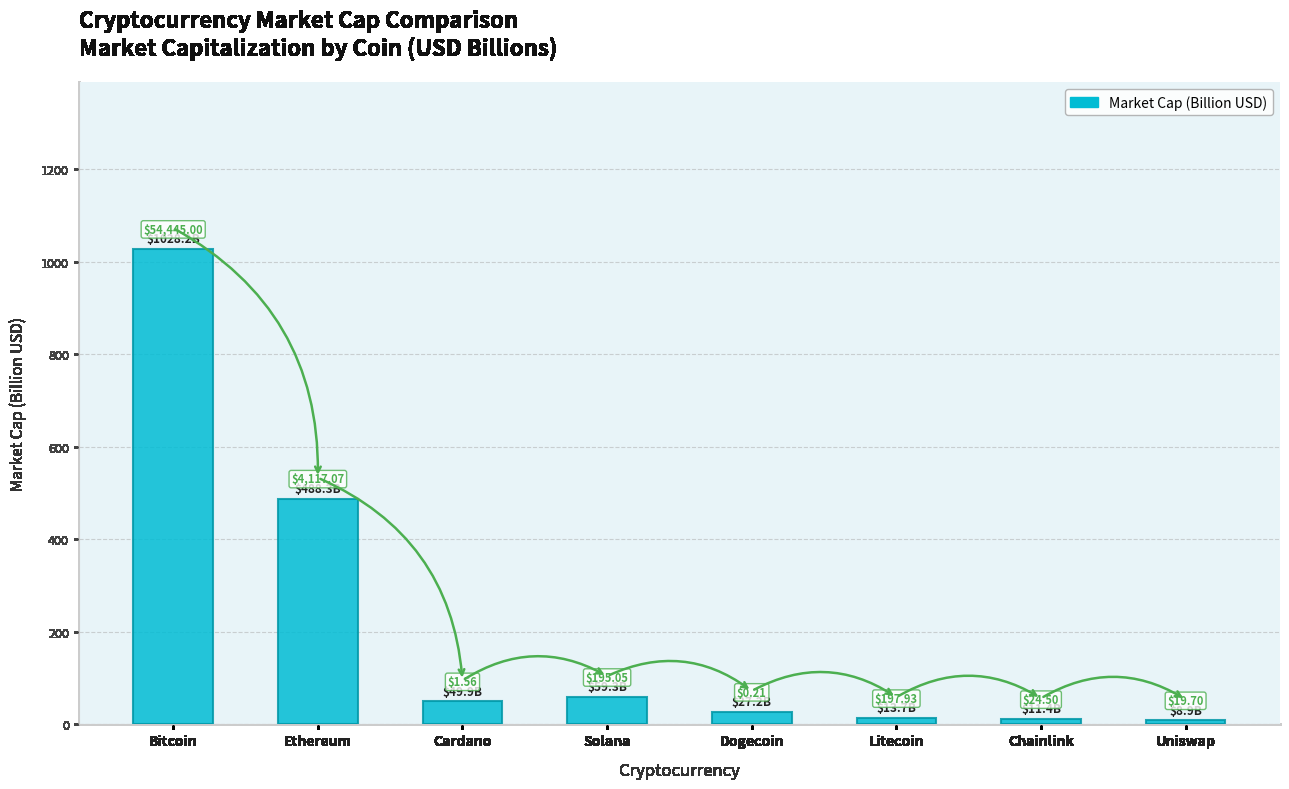

What is the greatest value displayed?

1028.2